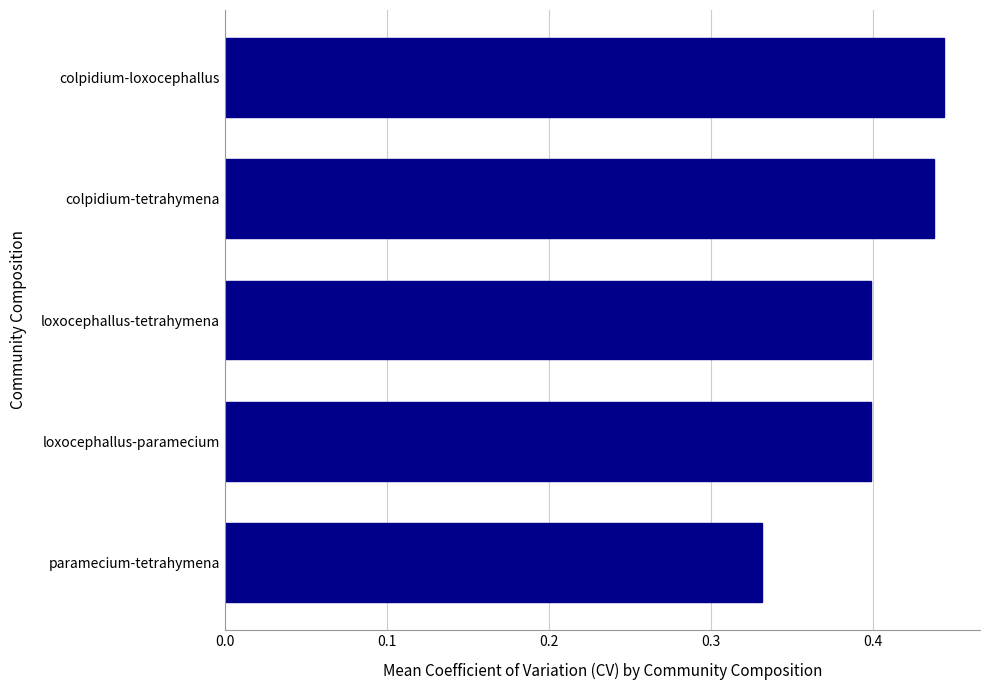

At which label is the value closest to 0?

paramecium-tetrahymena